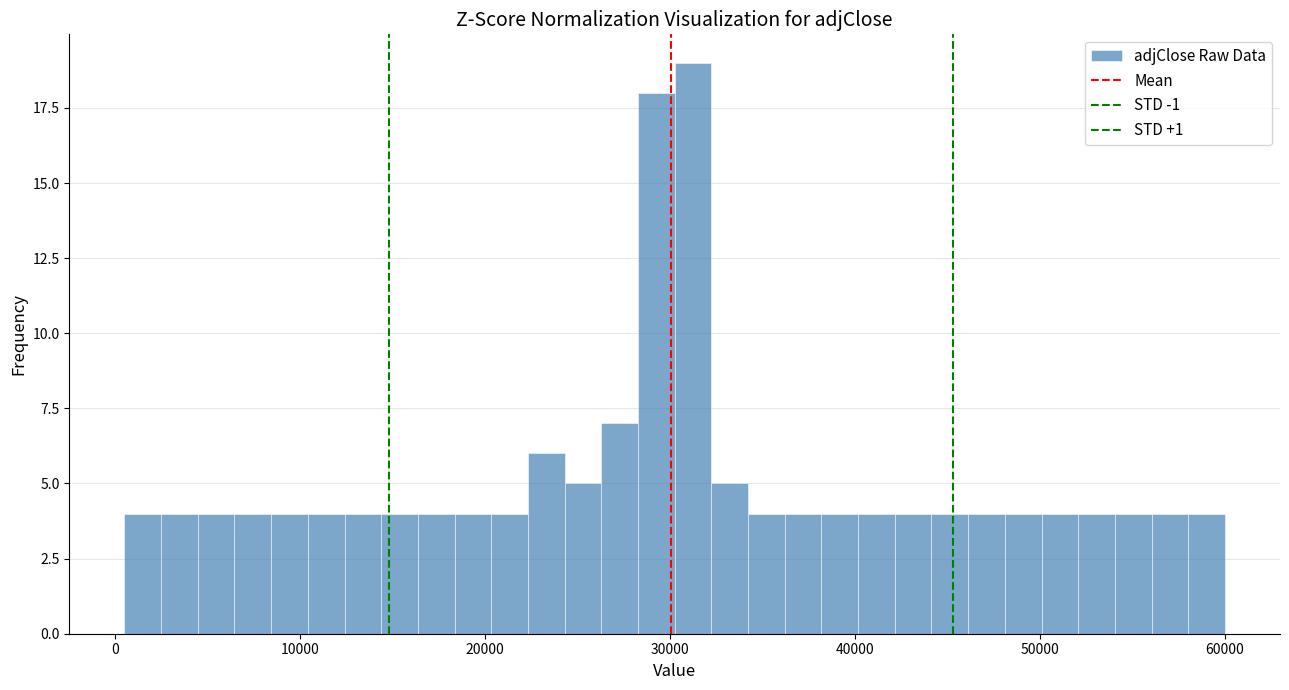

Around what value on the x-axis is the tallest bar? Give the approximate position of its centre, as read against the axis.

31000